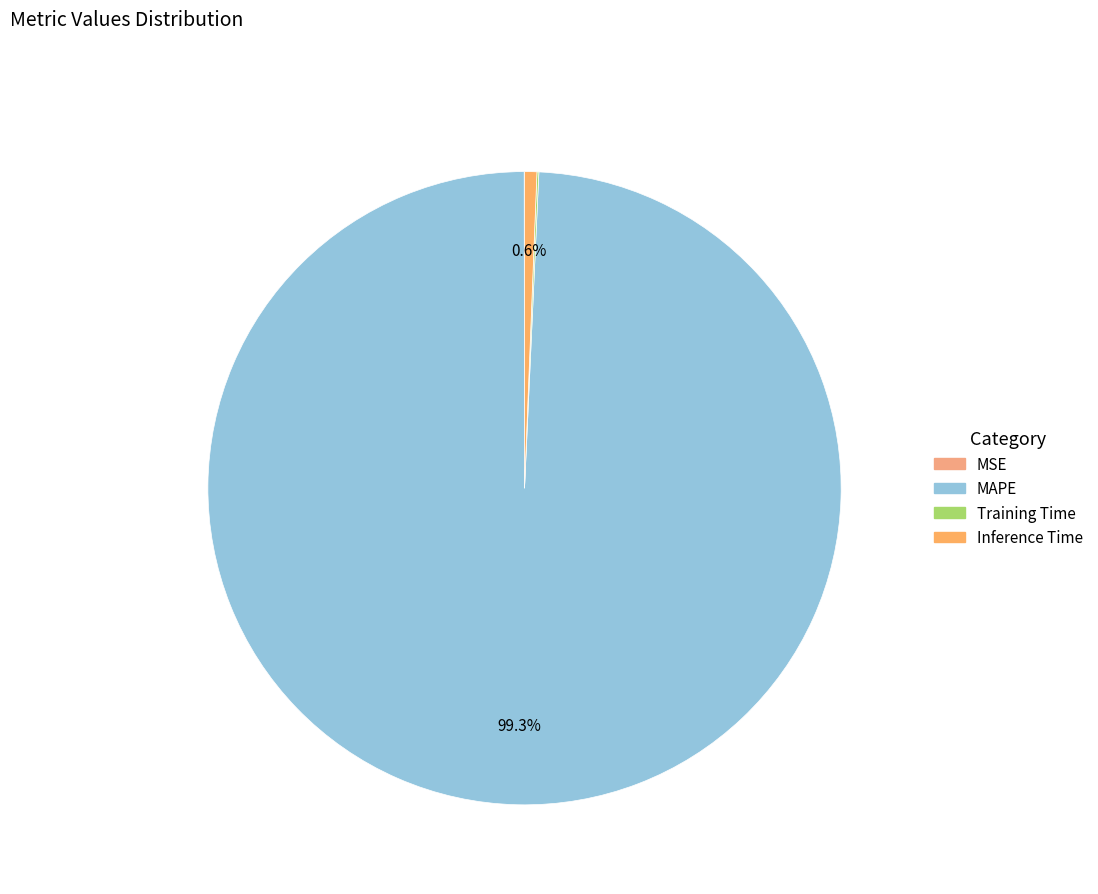

How many slices are in this pie chart?

4